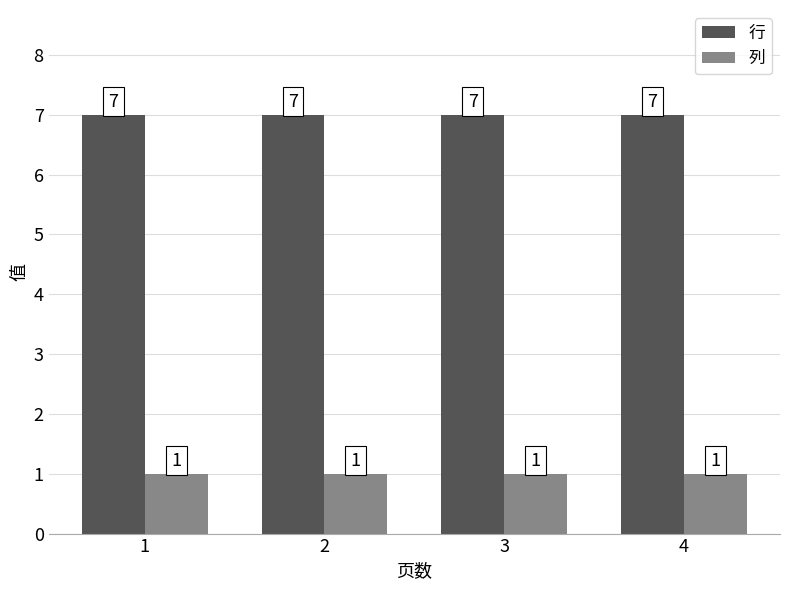

What is the lowest value of the 行 series?

7